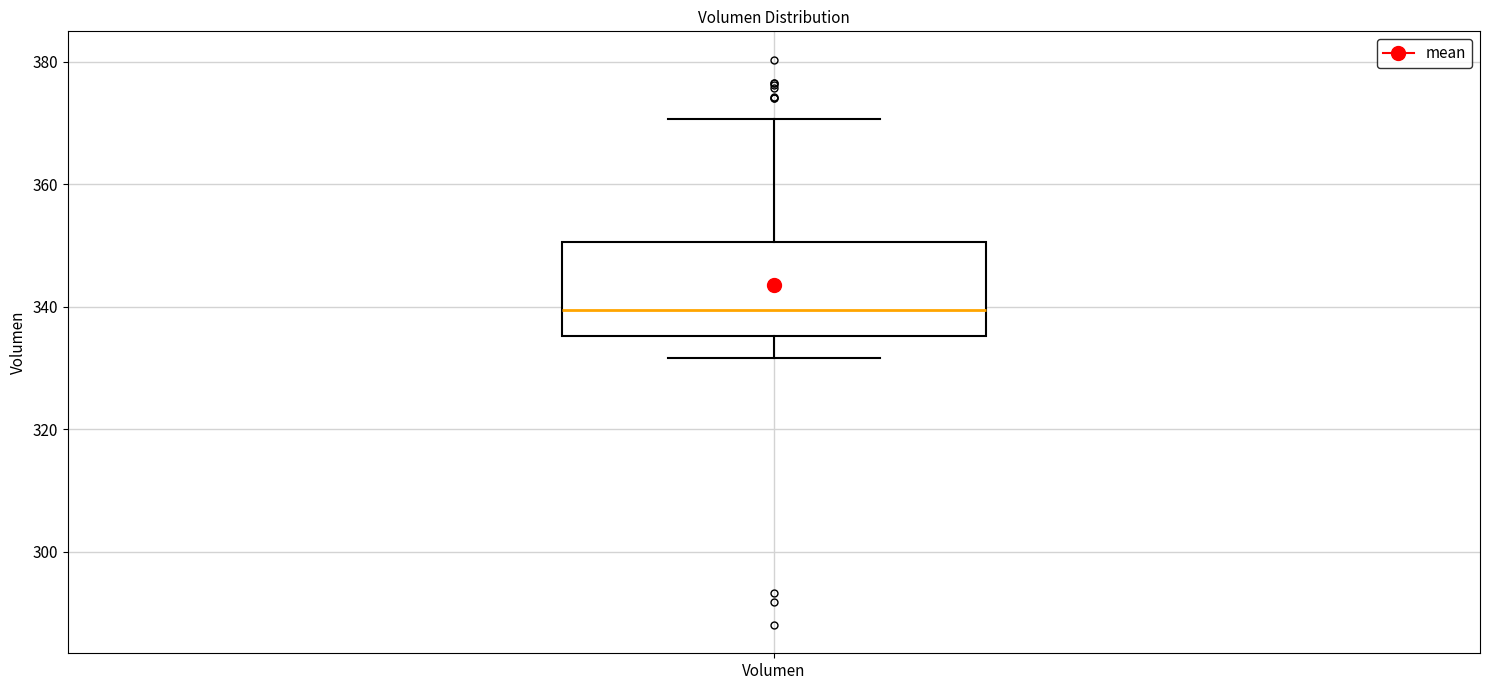

Transcribe this box plot: give where the median line is, the range the box spans, and where the two whiskers end, as read against the y-axis. The values are not printed on the chart, so give them approximately, as read against the axis.

median 340, box 336 to 350, whiskers 332 to 370